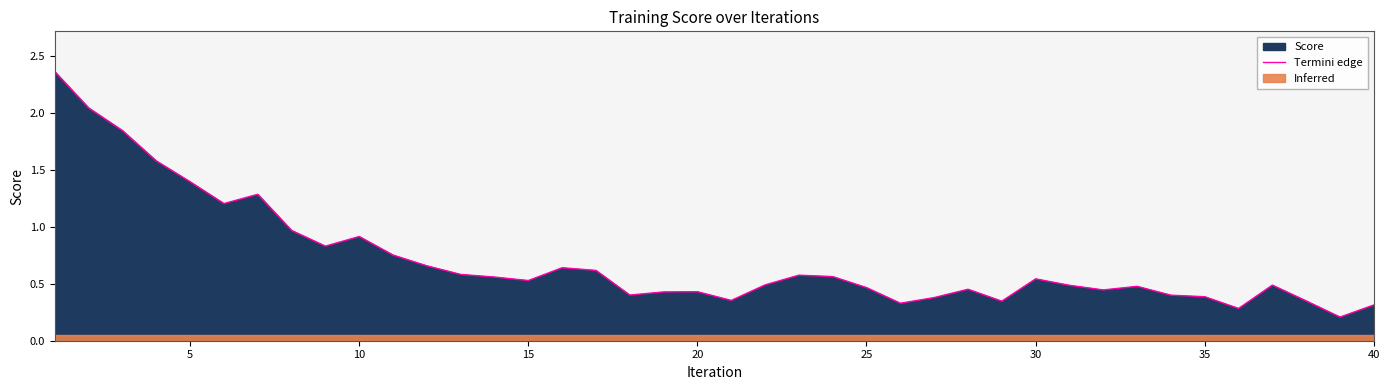

The value of Termini edge at 10 is 0.9. True or false?

True